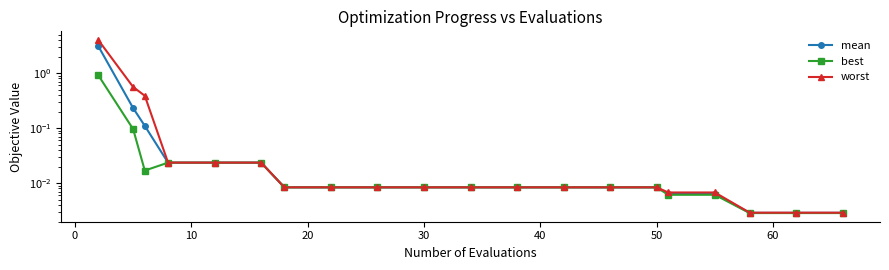

At 40, list the series in order from largest to smallest.

worst, mean, best